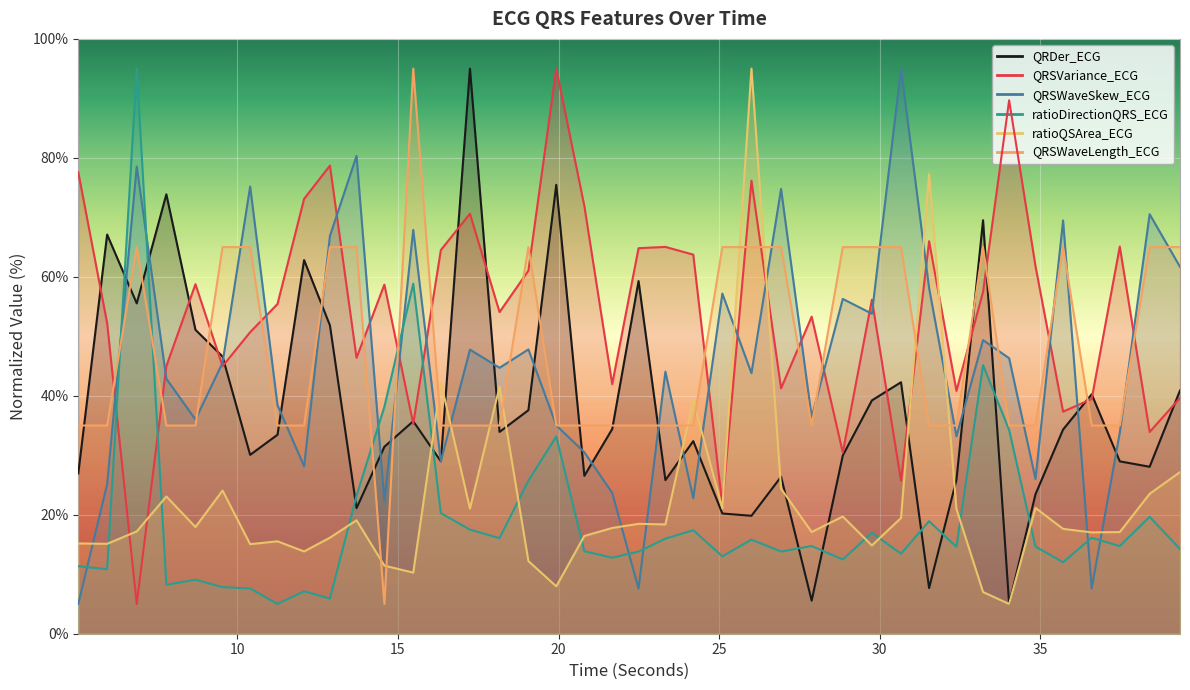

How many data points does each series have?

40